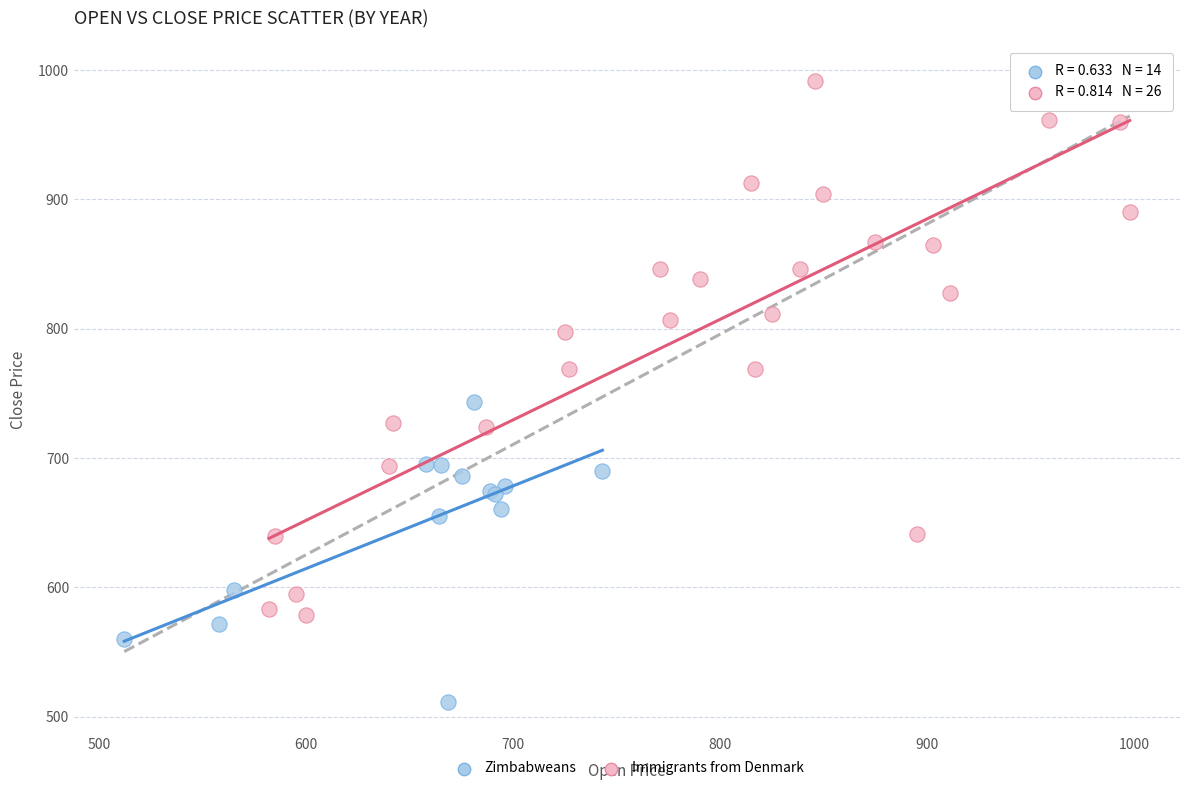

What are all the series names shown in the legend?

Zimbabweans, Immigrants from Denmark